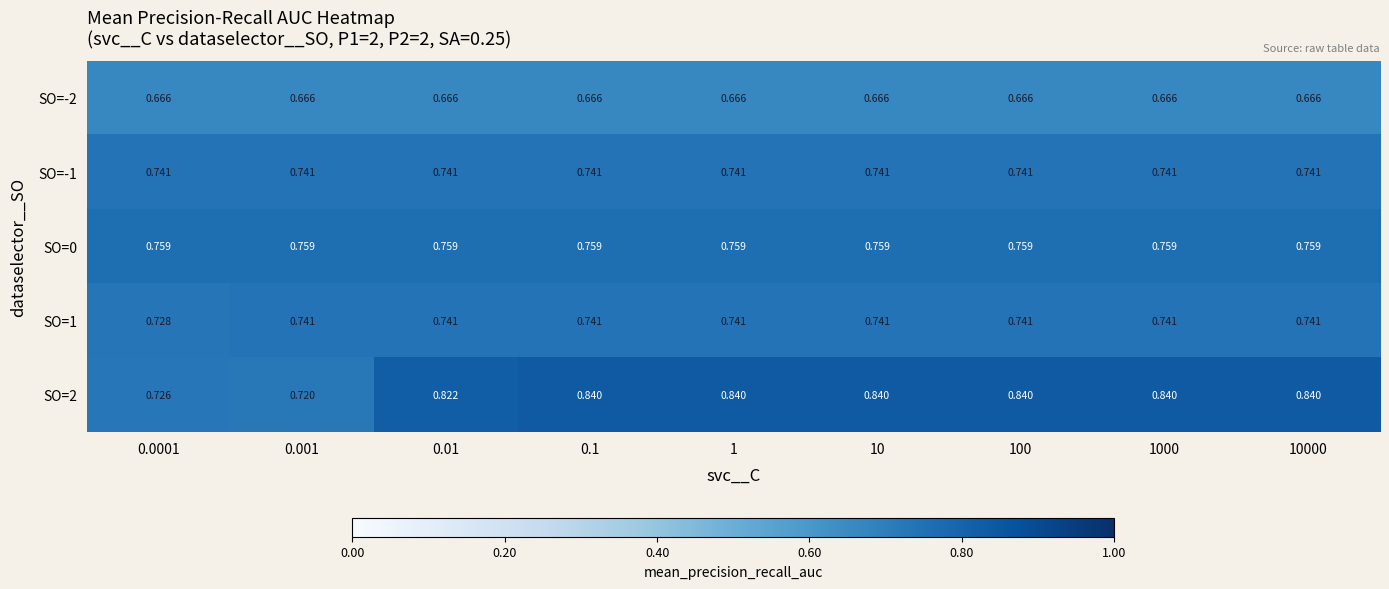

Is the value of SO=1 at 0.01 greater than the value of SO=0 at 0.1?

No